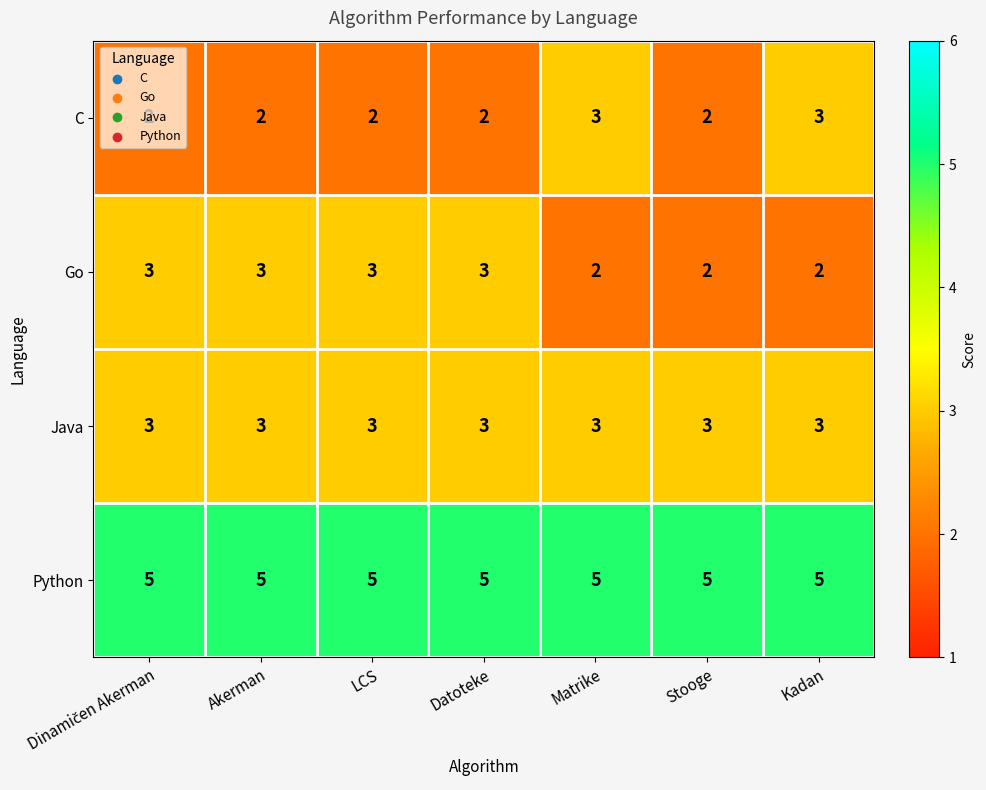

How many distinct data groups are displayed?

4